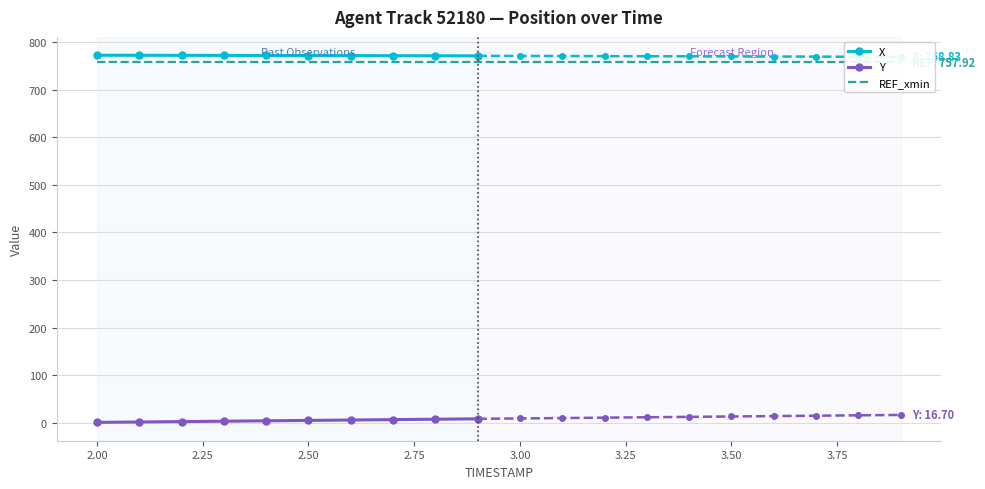

List the series in order of their peak value, highest first.

X, REF_xmin, Y